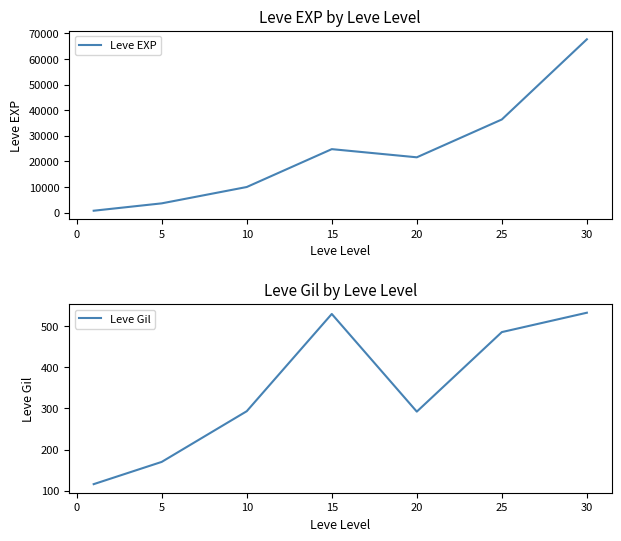

What is the maximum value for Leve EXP?

67730